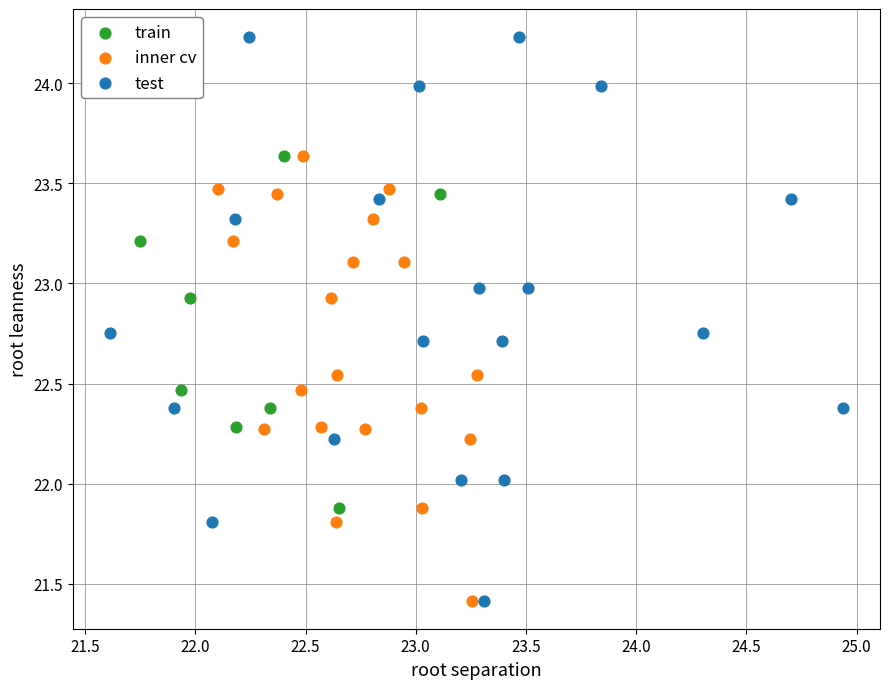

Which series contains the highest Y value?

test